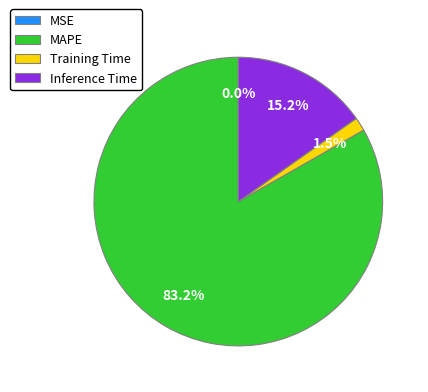

To the nearest percent, what is the average slice percentage?

25%